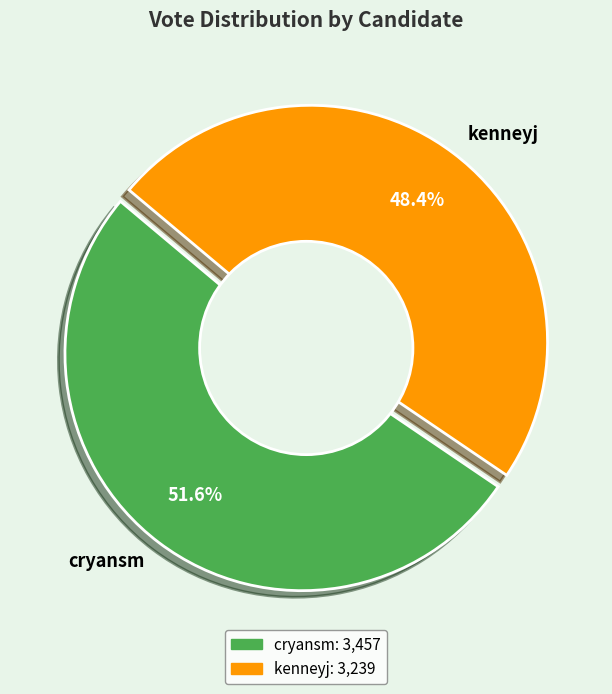

Which has a higher value, cryansm or kenneyj?

cryansm